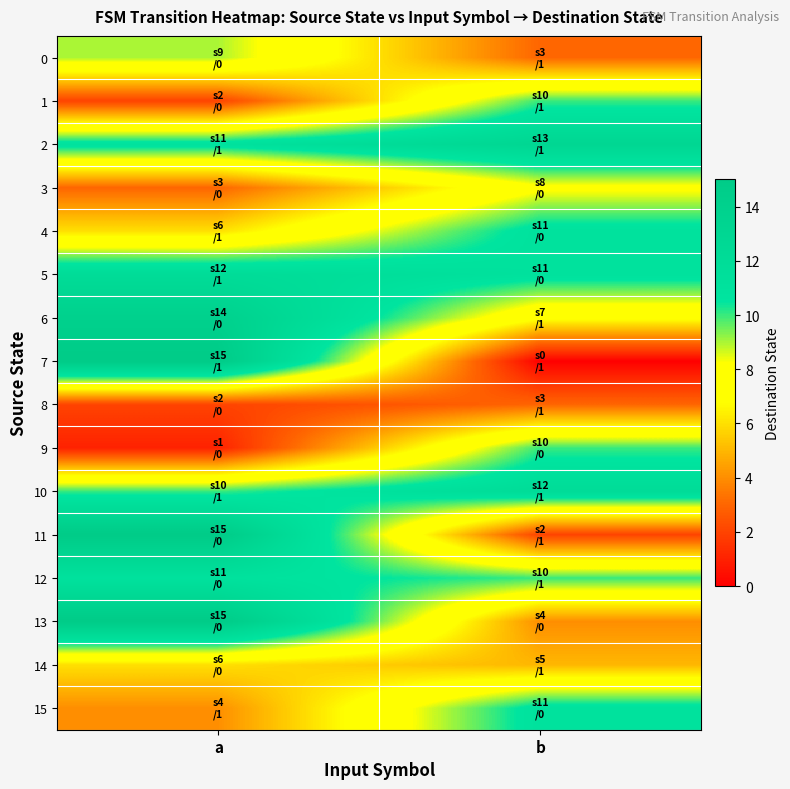

Reading right to left, what are all the values shown in this chart?

0: b=3	a=9
1: b=10	a=2
2: b=13	a=11
3: b=8	a=3
4: b=11	a=6
5: b=11	a=12
6: b=7	a=14
7: b=0	a=15
8: b=3	a=2
9: b=10	a=1
10: b=12	a=10
11: b=2	a=15
12: b=10	a=11
13: b=4	a=15
14: b=5	a=6
15: b=11	a=4